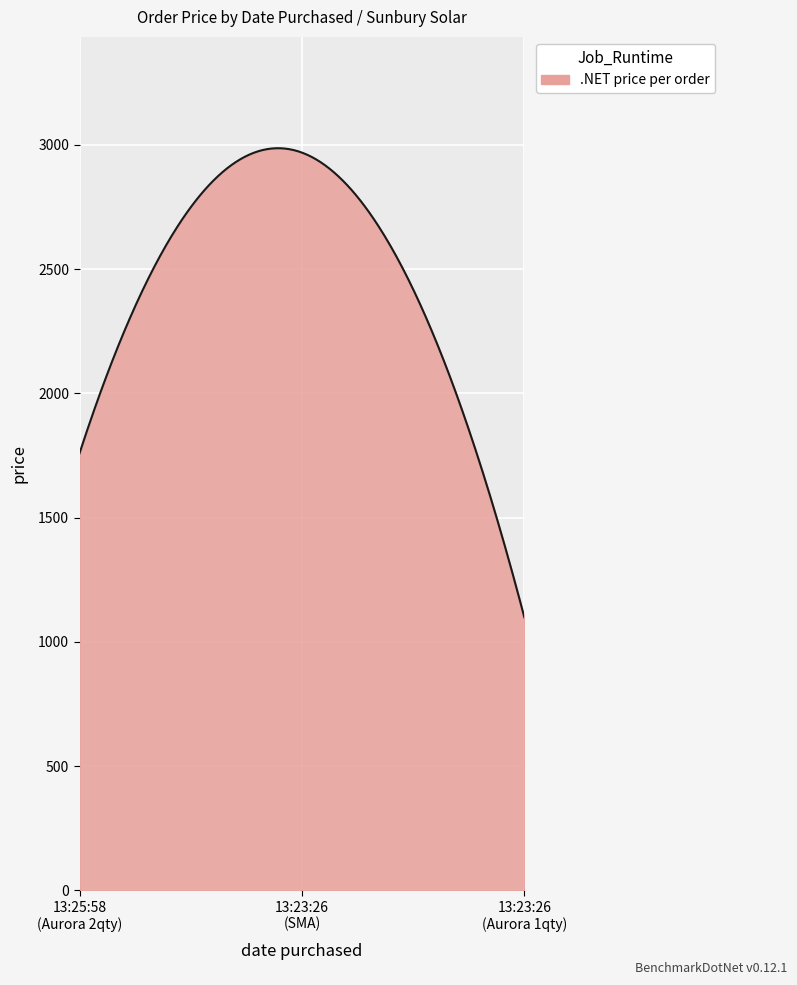

Does the chart have visible grid lines?

Yes